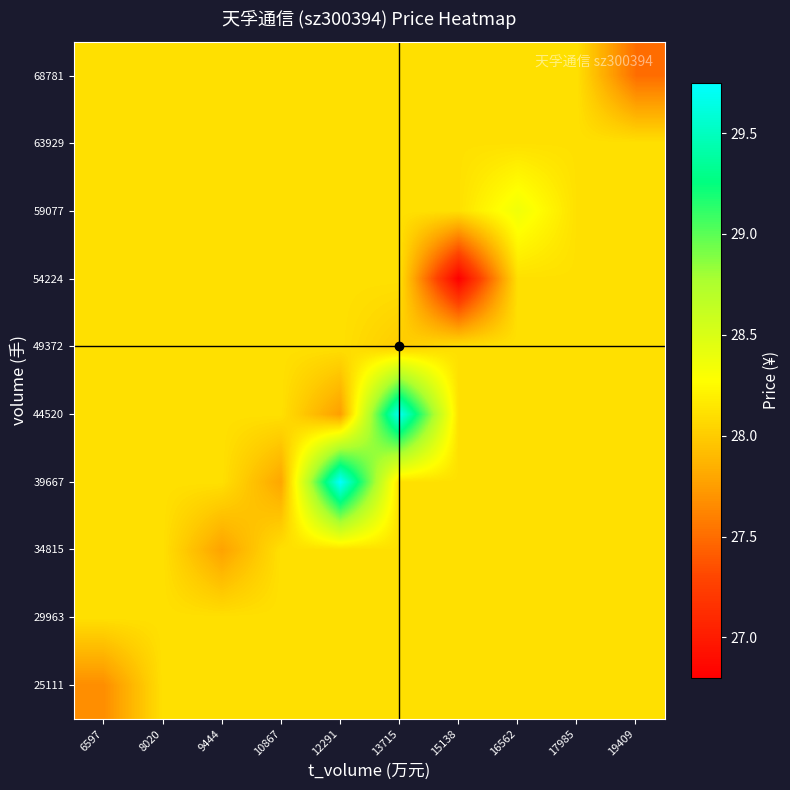

At which category does the chart reach its minimum across all series?

15138